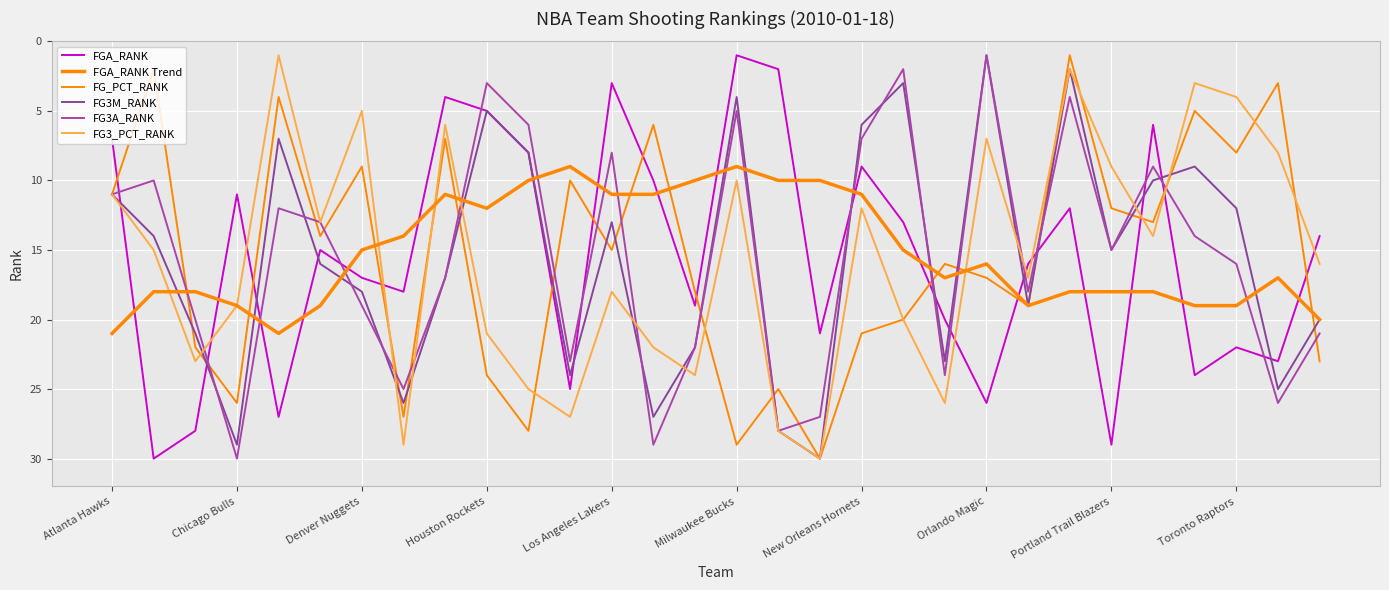

What is the value of the FG_PCT_RANK point at the 20th from the left?

20